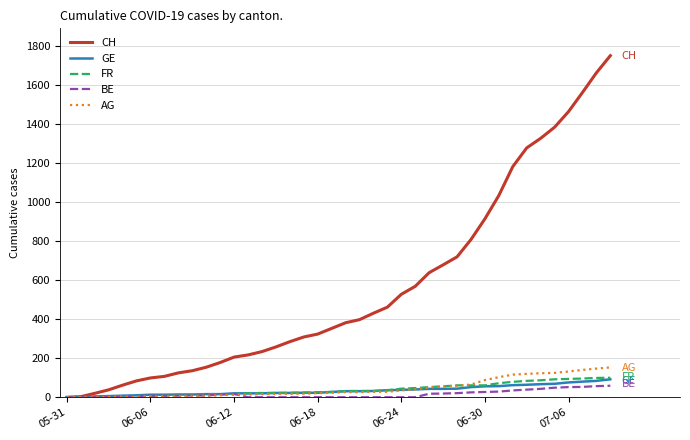

Which series has the largest total across all categories?

CH